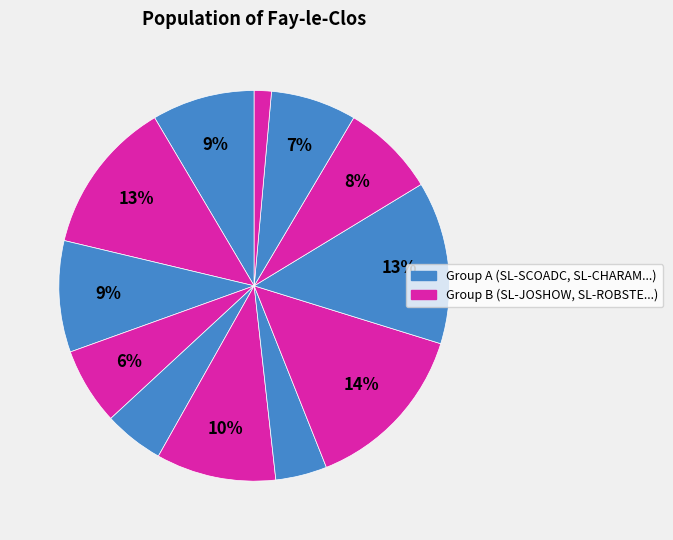

To the nearest percent, what is the average slice percentage?

8%